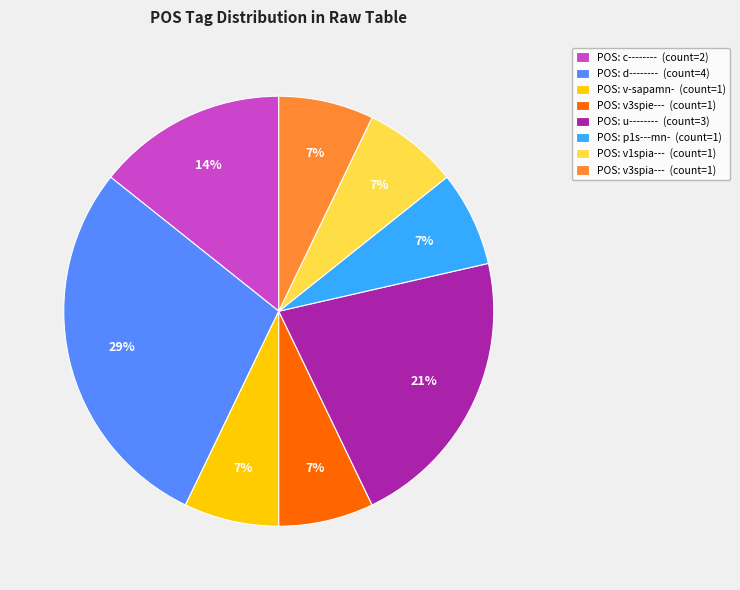

To the nearest percent, what percentage of the pie is POS: v1spia--- (count=1)?

7%